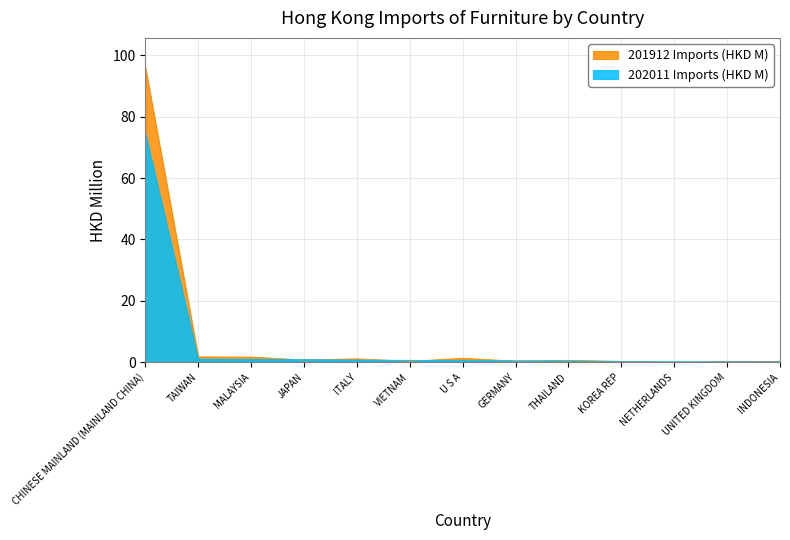

At which category is the sum across all series the highest?

CHINESE MAINLAND (MAINLAND CHINA)